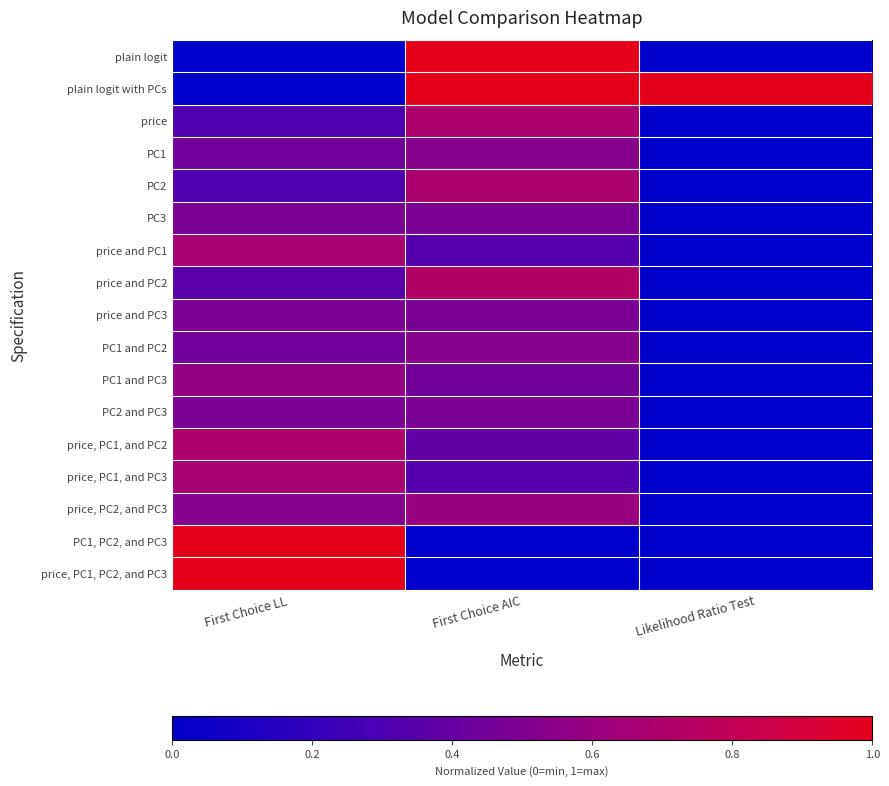

Reading left to right, what are all the values shown in this chart?

plain logit: First Choice LL=0.0	First Choice AIC=1.0	Likelihood Ratio Test=0.0
plain logit with PCs: First Choice LL=0.0	First Choice AIC=1.0	Likelihood Ratio Test=1.0
price: First Choice LL=0.3	First Choice AIC=0.7	Likelihood Ratio Test=0.0
PC1: First Choice LL=0.4	First Choice AIC=0.5	Likelihood Ratio Test=0.0
PC2: First Choice LL=0.3	First Choice AIC=0.7	Likelihood Ratio Test=0.0
PC3: First Choice LL=0.5	First Choice AIC=0.5	Likelihood Ratio Test=0.0
price and PC1: First Choice LL=0.7	First Choice AIC=0.3	Likelihood Ratio Test=0.0
price and PC2: First Choice LL=0.4	First Choice AIC=0.7	Likelihood Ratio Test=0.0
price and PC3: First Choice LL=0.5	First Choice AIC=0.5	Likelihood Ratio Test=0.0
PC1 and PC2: First Choice LL=0.4	First Choice AIC=0.5	Likelihood Ratio Test=0.0
PC1 and PC3: First Choice LL=0.6	First Choice AIC=0.4	Likelihood Ratio Test=0.0
PC2 and PC3: First Choice LL=0.5	First Choice AIC=0.5	Likelihood Ratio Test=0.0
price, PC1, and PC2: First Choice LL=0.7	First Choice AIC=0.4	Likelihood Ratio Test=0.0
price, PC1, and PC3: First Choice LL=0.7	First Choice AIC=0.3	Likelihood Ratio Test=0.0
price, PC2, and PC3: First Choice LL=0.5	First Choice AIC=0.6	Likelihood Ratio Test=0.0
PC1, PC2, and PC3: First Choice LL=1.0	First Choice AIC=0.0	Likelihood Ratio Test=0.0
price, PC1, PC2, and PC3: First Choice LL=1.0	First Choice AIC=0.0	Likelihood Ratio Test=0.0